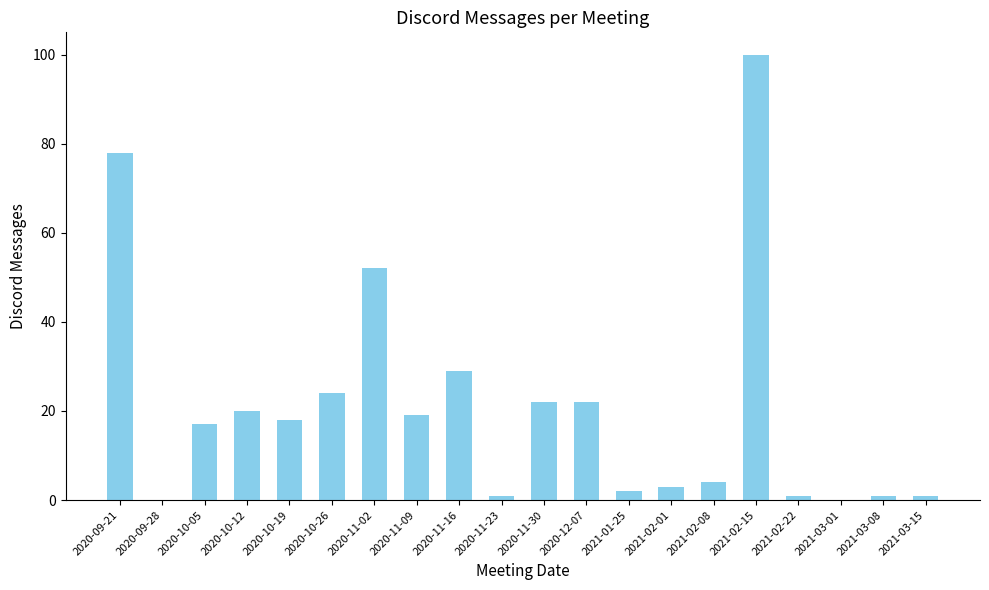

At which label is the value closest to 50?

2020-11-02